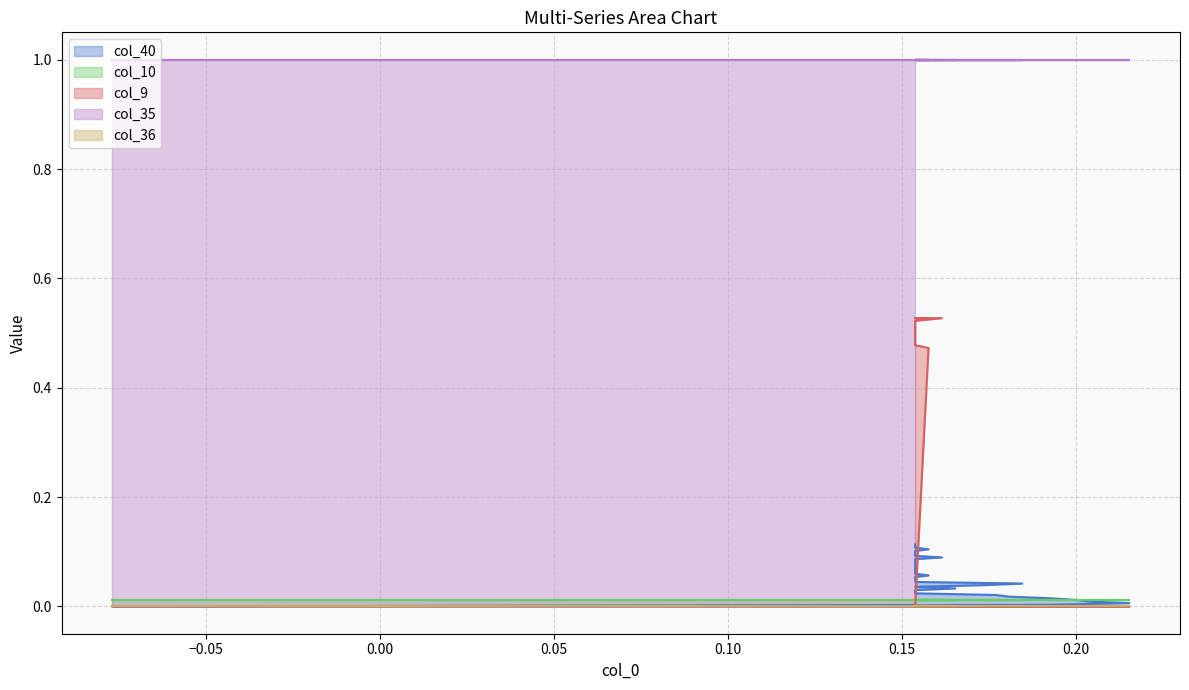

Reading left to right, extract all data points from this chart.

col_40: 0.0	0.0	0.0	0.0	0.0	0.0	0.0	0.0	0.0	0.0	0.0	0.0	0.0	0.0	0.0	0.0	0.0	0.1	0.1	0.1	0.1	0.1	0.1	0.1	0.1	0.1	0.1	0.1	0.1	0.1	0.1	0.1	0.1	0.1	0.1	0.1	0.1	0.1	0.1
col_10: 0.0	0.0	0.0	0.0	0.0	0.0	0.0	0.0	0.0	0.0	0.0	0.0	0.0	0.0	0.0	0.0	0.0	0.0	0.0	0.0	0.0	0.0	0.0	0.0	0.0	0.0	0.0	0.0	0.0	0.0	0.0	0.0	0.0	0.0	0.0	0.0	0.0	0.0	0.0
col_9: 0.0	0.0	0.0	0.0	0.0	0.0	0.0	0.0	0.0	0.0	0.0	0.0	0.0	0.0	0.0	0.0	0.0	0.0	0.0	0.5	0.5	0.5	0.5	0.5	0.5	0.5	0.5	0.5	0.5	0.5	0.5	0.5	0.5	0.5	0.5	0.5	0.5	0.5	0.5
col_35: 1.0	1.0	1.0	1.0	1.0	1.0	1.0	1.0	1.0	1.0	1.0	1.0	1.0	1.0	1.0	1.0	1.0	1.0	1.0	1.0	1.0	1.0	1.0	1.0	1.0	1.0	1.0	1.0	1.0	1.0	1.0	1.0	1.0	1.0	1.0	1.0	1.0	1.0	1.0
col_36: 0.0	0.0	0.0	0.0	0.0	0.0	0.0	0.0	0.0	0.0	0.0	0.0	0.0	0.0	0.0	0.0	0.0	0.0	0.0	0.0	0.0	0.0	0.0	0.0	0.0	0.0	0.0	0.0	0.0	0.0	0.0	0.0	0.0	0.0	0.0	0.0	0.0	0.0	0.0